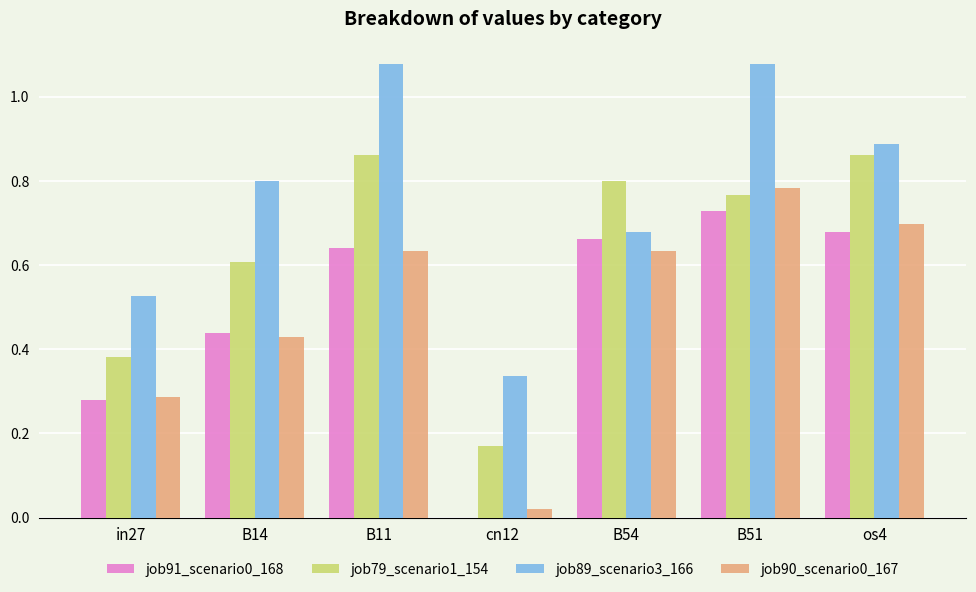

At which category is the sum across all series the highest?

B51